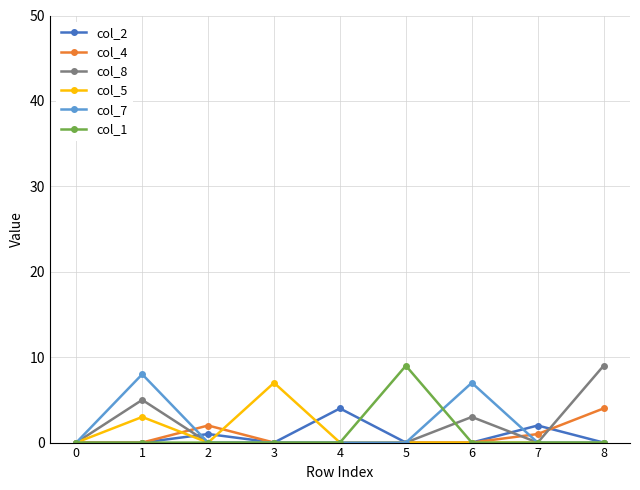

What is the difference between the highest and lowest values at 3?

7